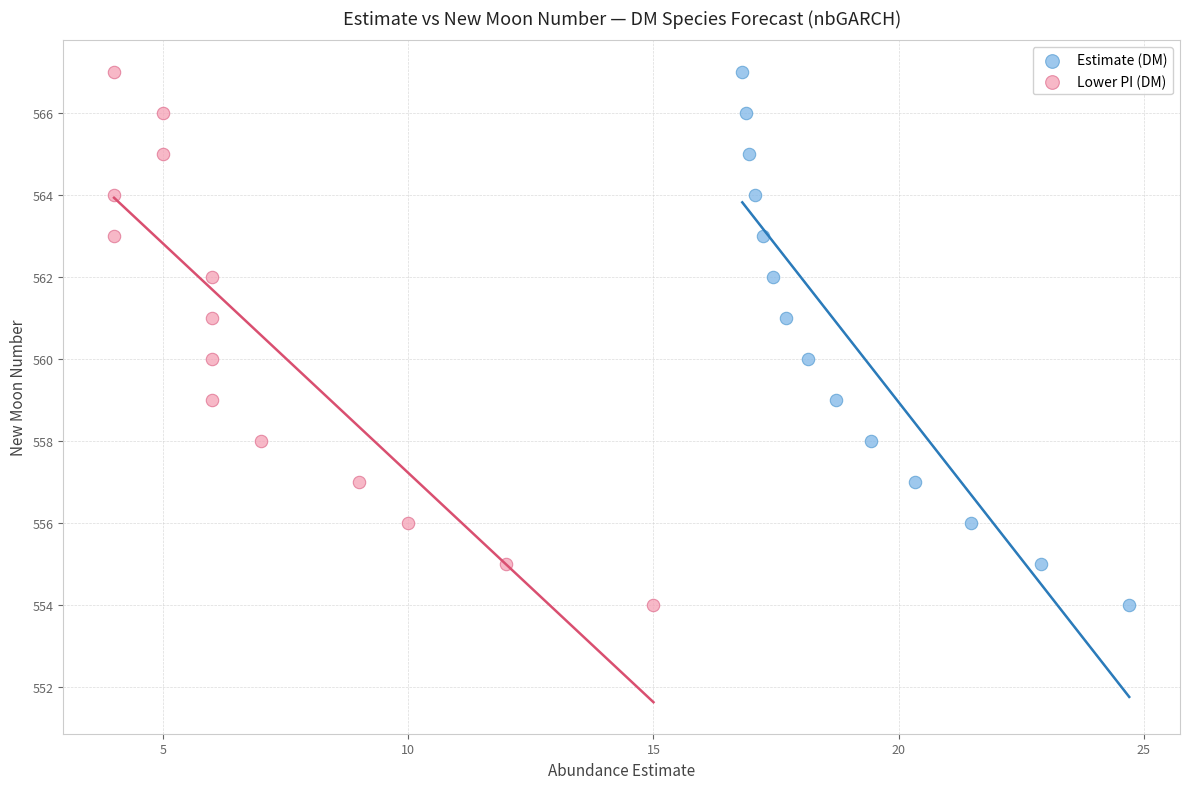

What are all the series names shown in the legend?

Estimate (DM), Lower PI (DM)